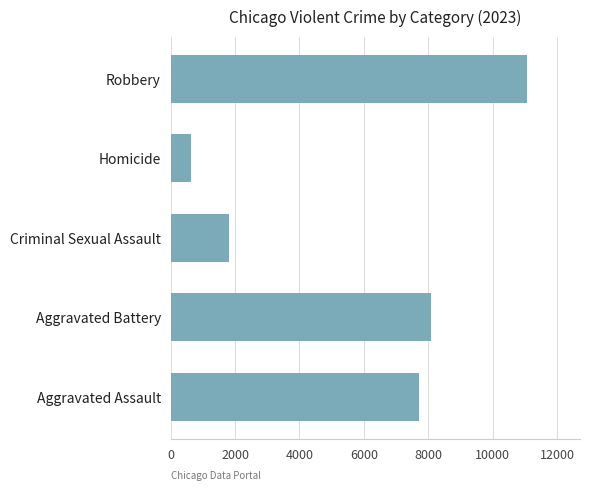

Count the number of data series in this chart.

1